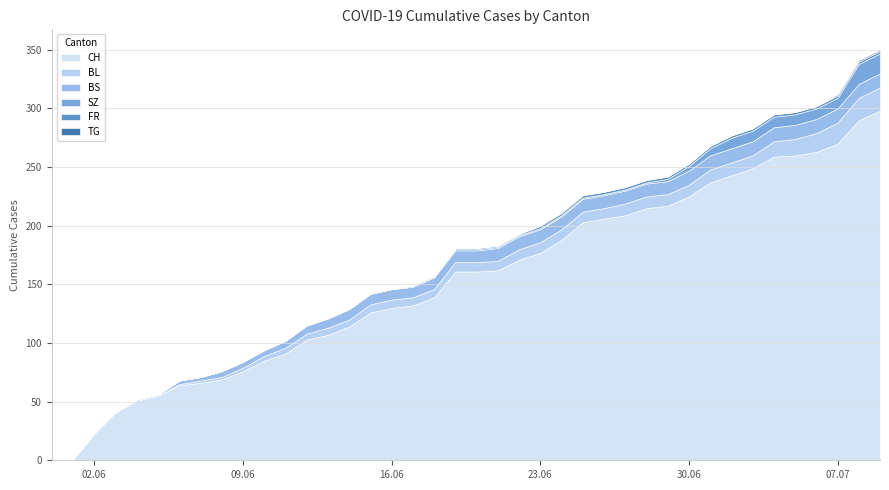

Reading left to right, transcribe all the data shown in this chart.

CH: 0	1	23	41	51	55	64	66	69	76	85	91	103	107	114	126	130	132	139	161	161	162	171	177	188	203	206	209	215	217	225	237	243	249	259	260	263	270	290	298
BL: 0	0	0	0	0	0	1	2	2	3	4	5	5	6	6	7	7	7	7	8	8	8	9	9	9	9	9	10	10	10	10	11	11	11	13	14	16	18	19	20
BS: 0	0	0	0	1	1	3	3	5	5	5	6	7	8	9	9	9	9	10	10	10	11	11	11	11	11	11	11	11	11	12	12	12	12	12	12	12	12	12	12
SZ: 0	0	0	0	0	0	0	0	0	0	0	0	0	0	0	0	0	0	0	1	1	1	1	1	1	1	1	1	1	2	4	6	9	9	9	9	9	9	17	17
FR: 0	0	0	0	0	0	0	0	0	0	0	0	0	0	0	0	0	1	1	1	1	1	1	2	2	2	2	2	2	2	2	2	2	2	2	2	2	2	2	2
TG: 0	0	0	0	0	0	0	0	0	0	0	0	0	0	0	0	0	0	0	0	0	0	0	0	0	0	0	0	0	0	0	0	0	0	0	0	0	1	1	1